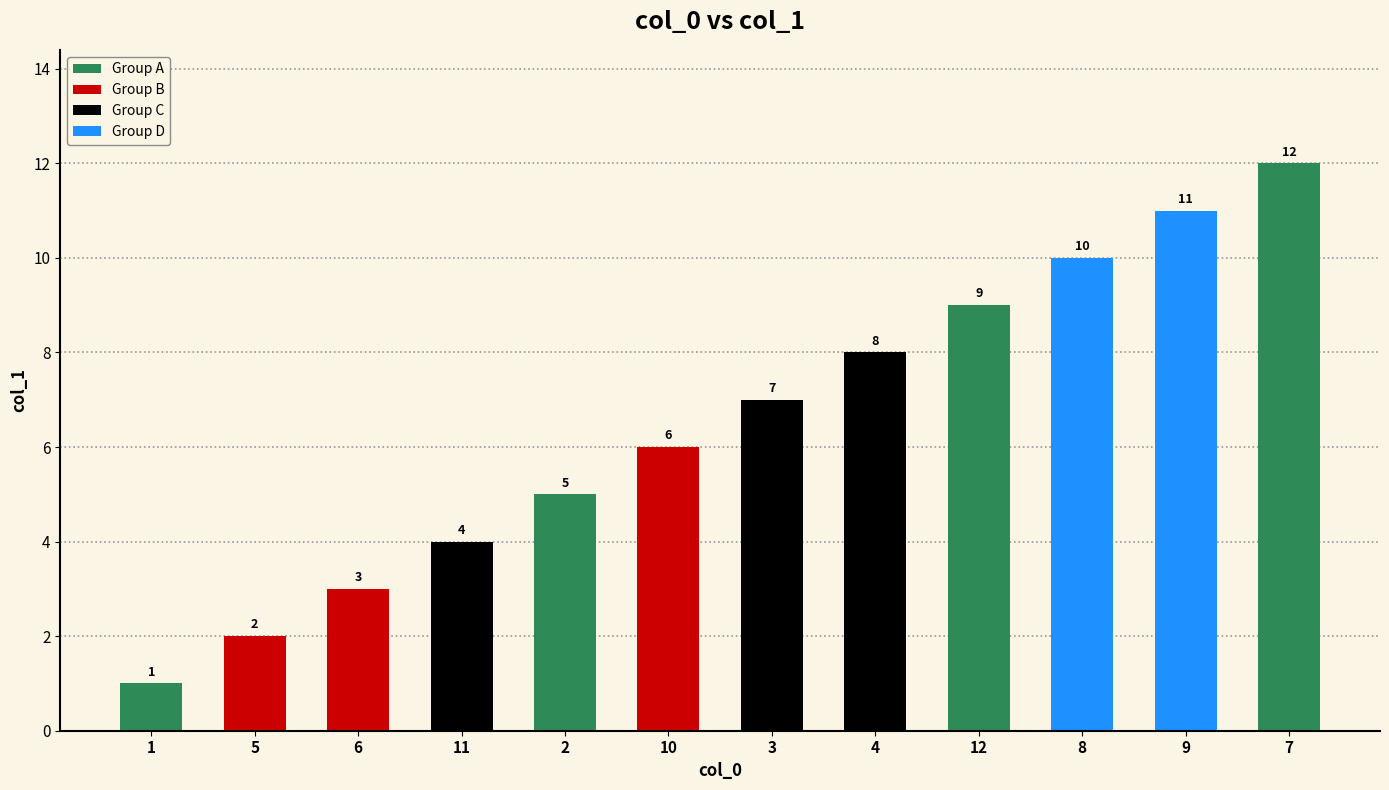

List the labels in order of value, smallest first.

1, 5, 6, 11, 2, 10, 3, 4, 12, 8, 9, 7